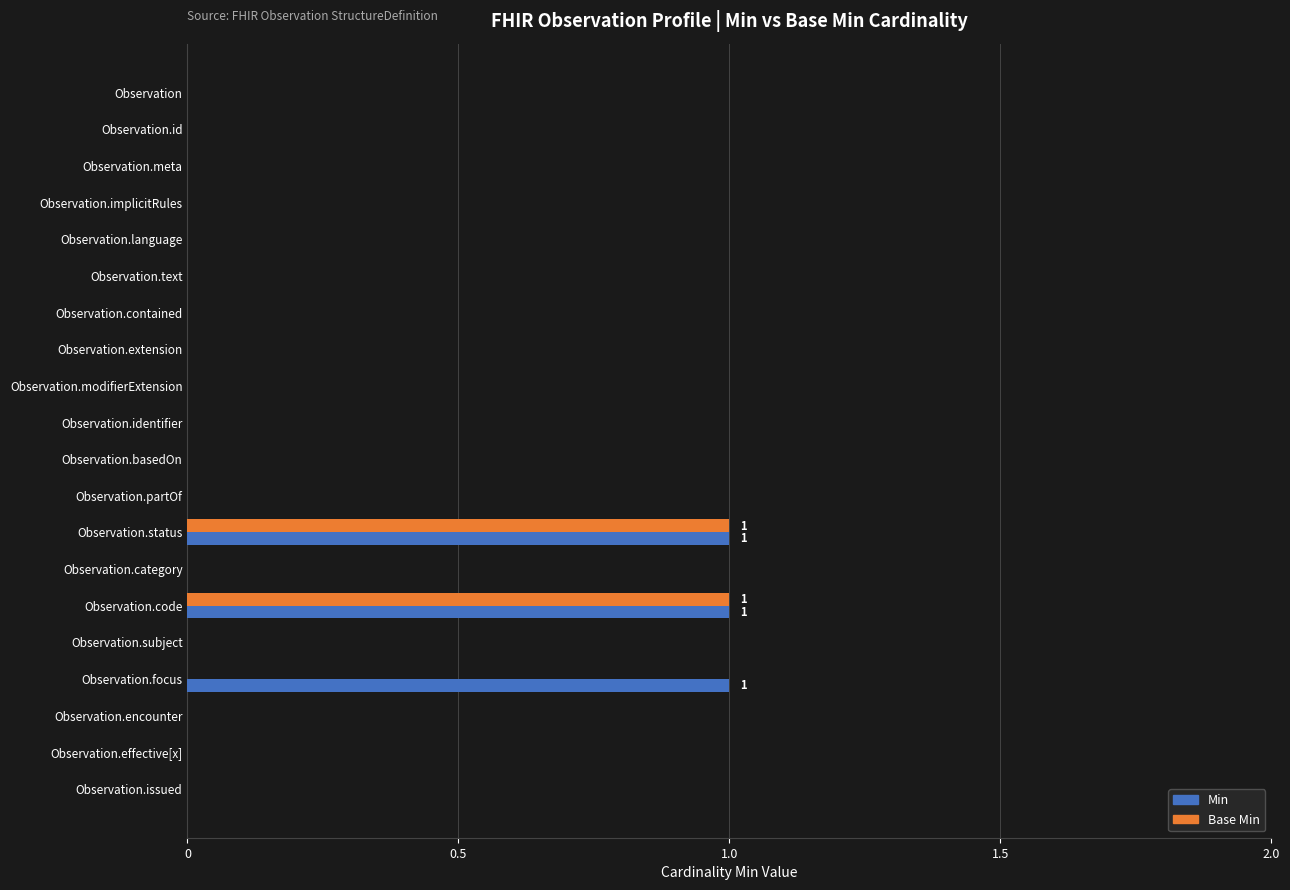

True or false: Min has a value of 0 at Observation.extension.

True